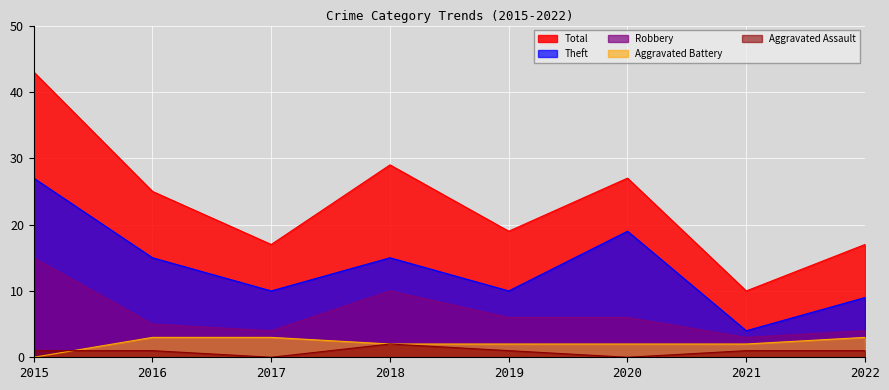

What is the lowest value of the Theft series?

4